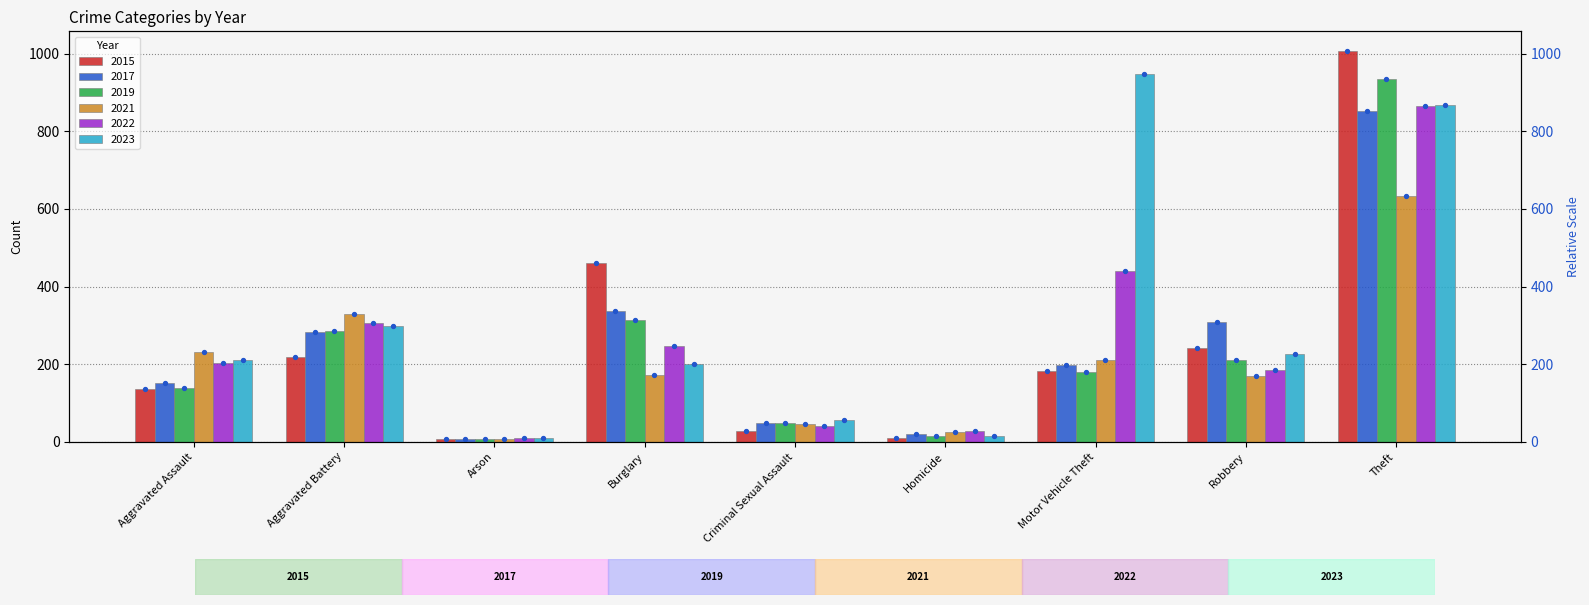

At which category is the sum across all series the highest?

Theft